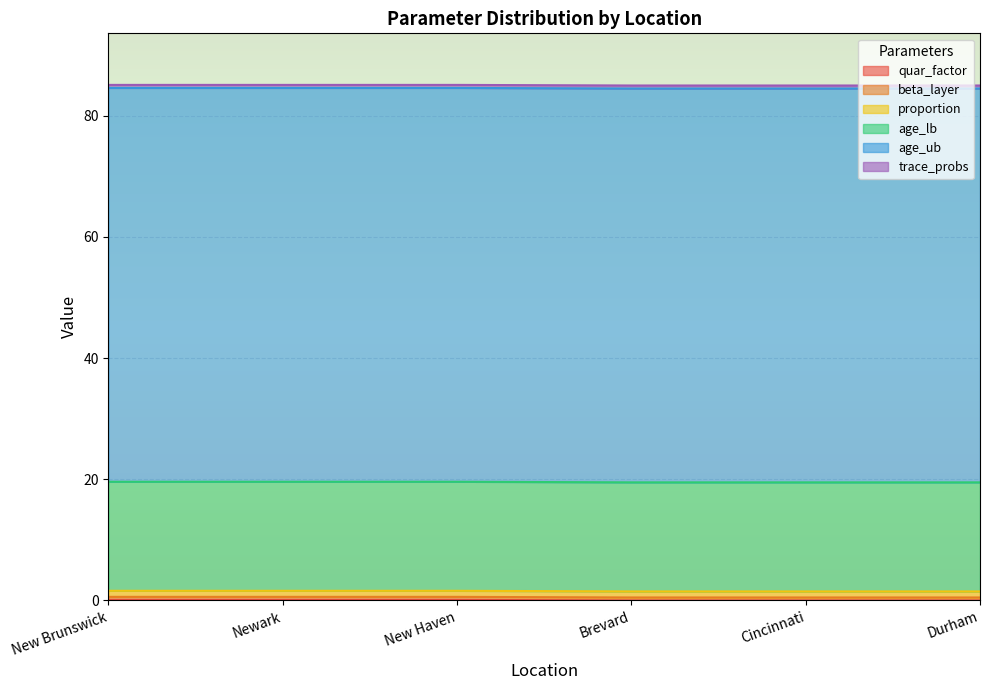

Between Cincinnati and New Haven, which is larger?

New Haven